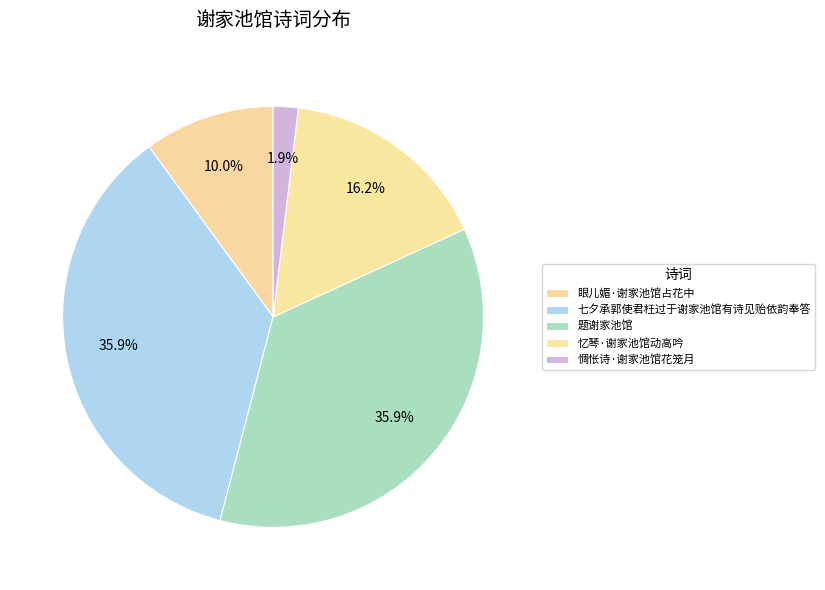

Does 眼儿媚·谢家池馆占花中 represent more than half of the total?

No